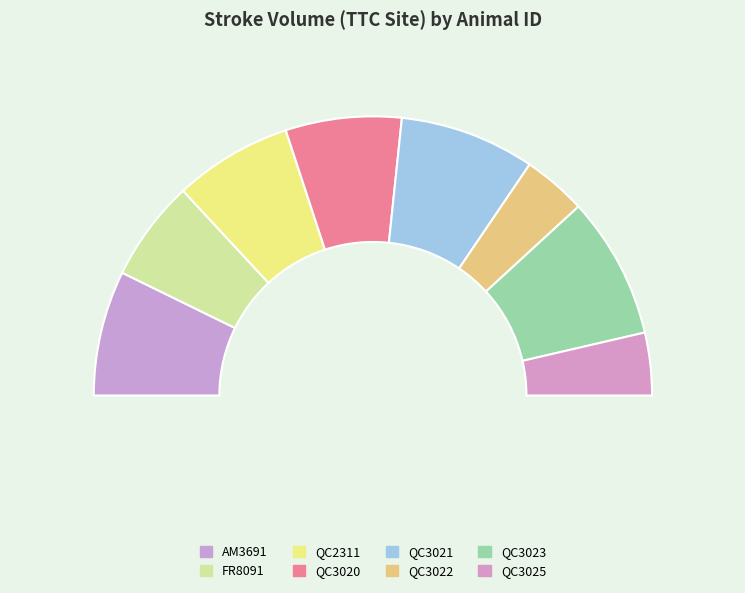

Is there any slice that represents more than half of the pie?

No